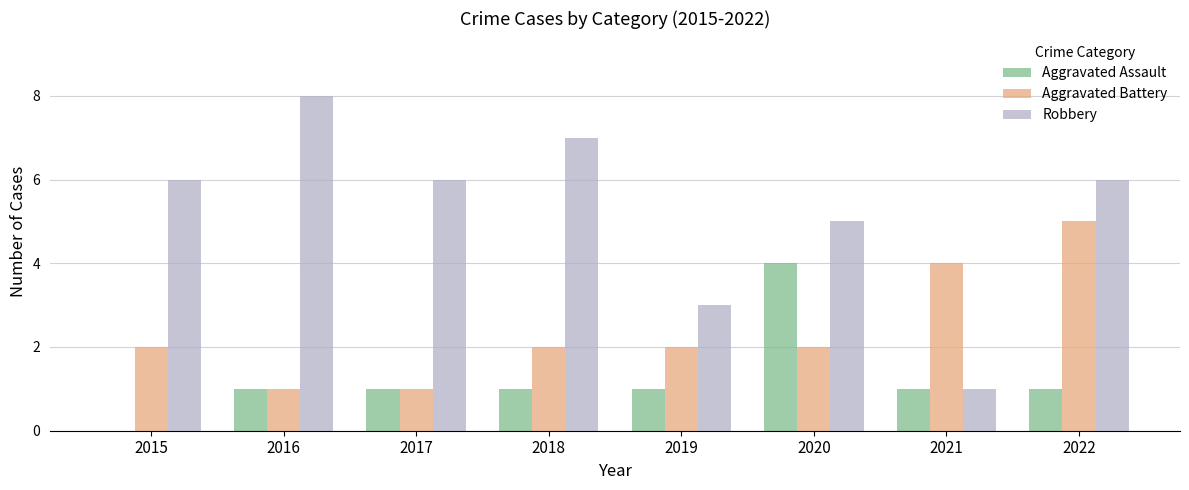

Reading left to right, extract all data points from this chart.

Aggravated Assault: 0	1	1	1	1	4	1	1
Aggravated Battery: 2	1	1	2	2	2	4	5
Robbery: 6	8	6	7	3	5	1	6